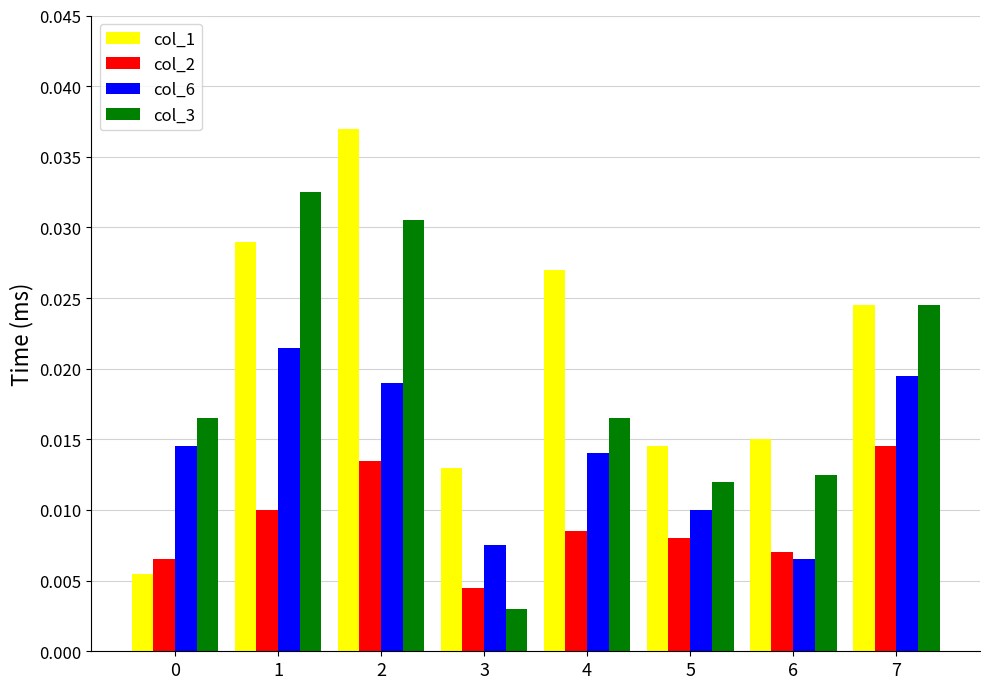

What are all the series names shown in the legend?

col_1, col_2, col_6, col_3